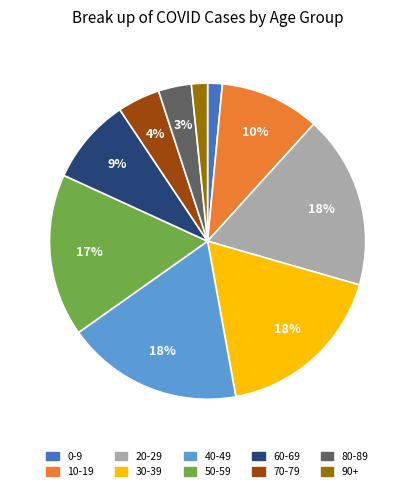

To the nearest percent, what portion does 90+ represent?

2%